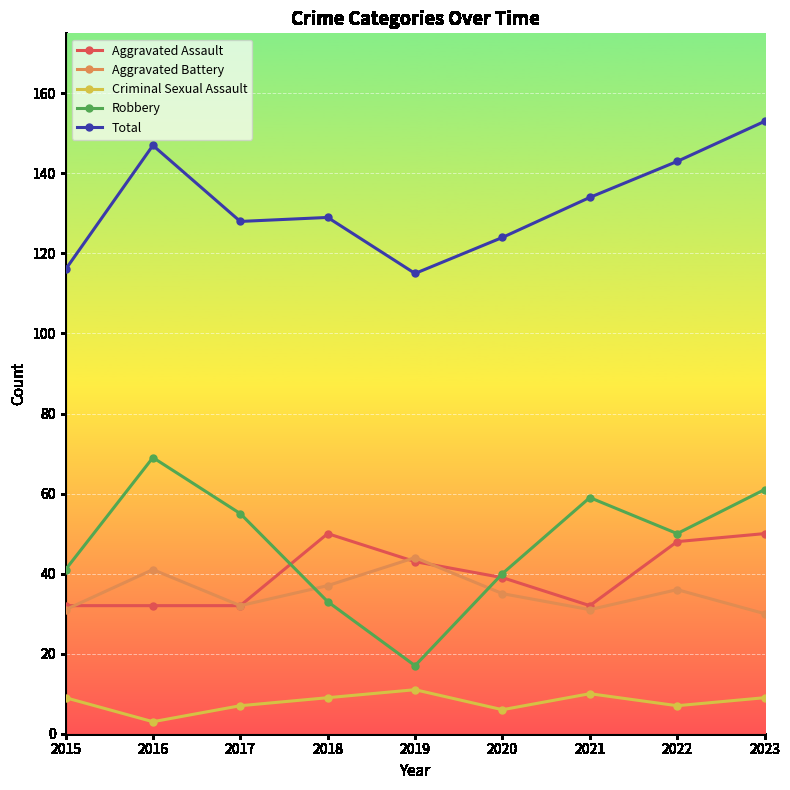

Reading left to right, list all the values displayed in this chart.

Aggravated Assault: 32	32	32	50	43	39	32	48	50
Aggravated Battery: 31	41	32	37	44	35	31	36	30
Criminal Sexual Assault: 9	3	7	9	11	6	10	7	9
Robbery: 41	69	55	33	17	40	59	50	61
Total: 116	147	128	129	115	124	134	143	153